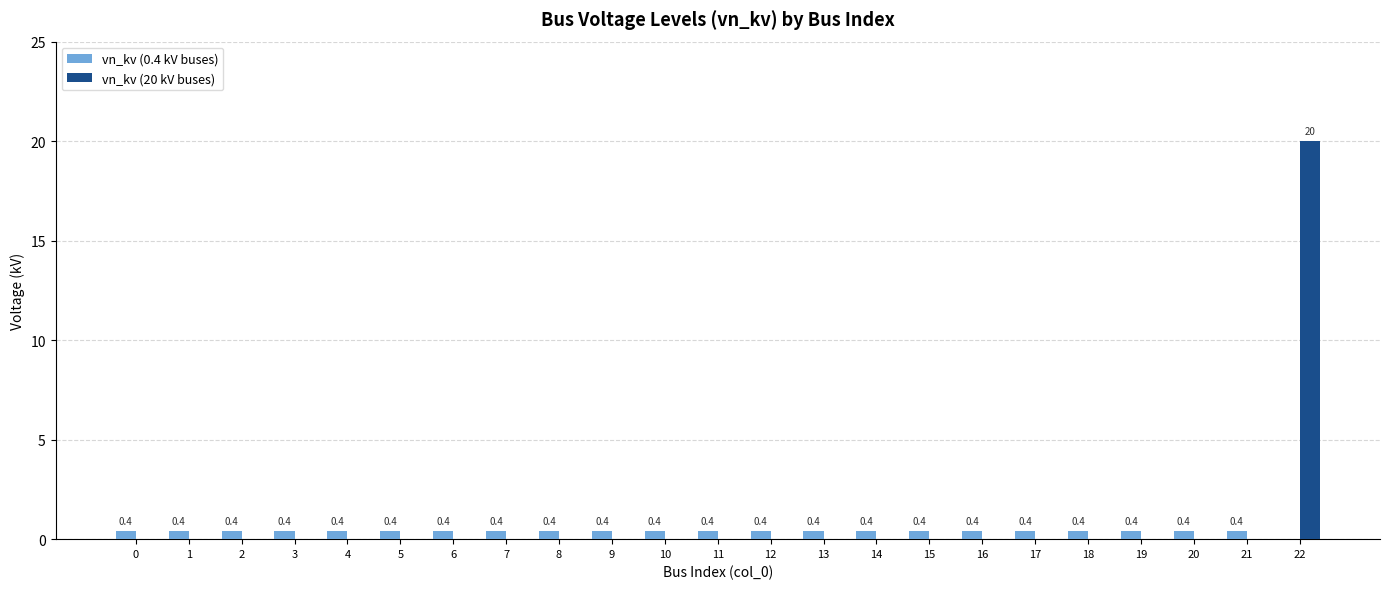

Is it true that vn_kv (20 kV buses) equals 0.0 at 21?

True